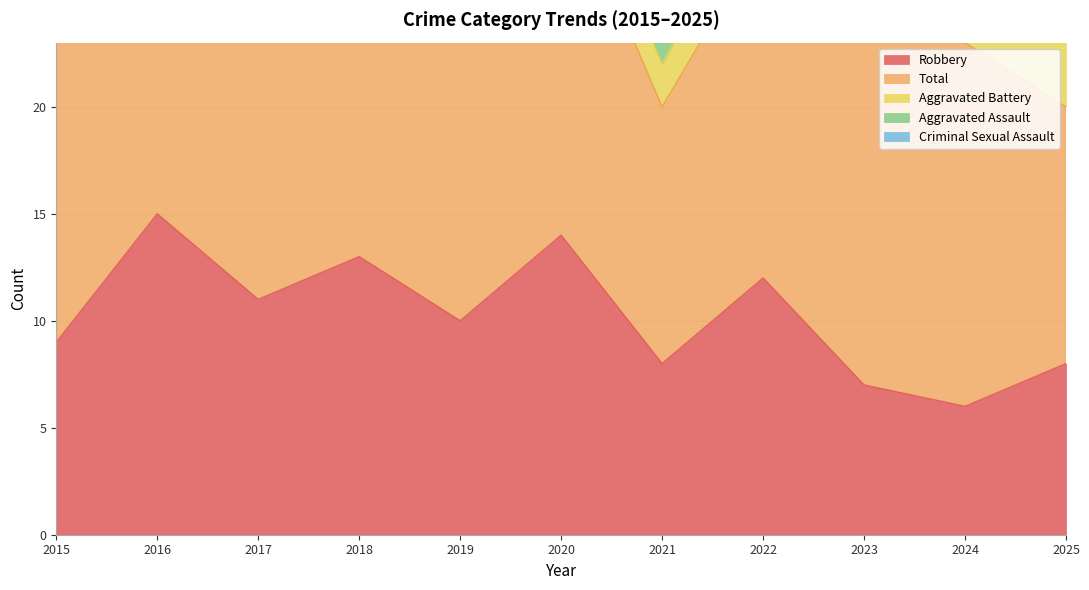

What is the approximate value of Aggravated Battery at 2018?

3